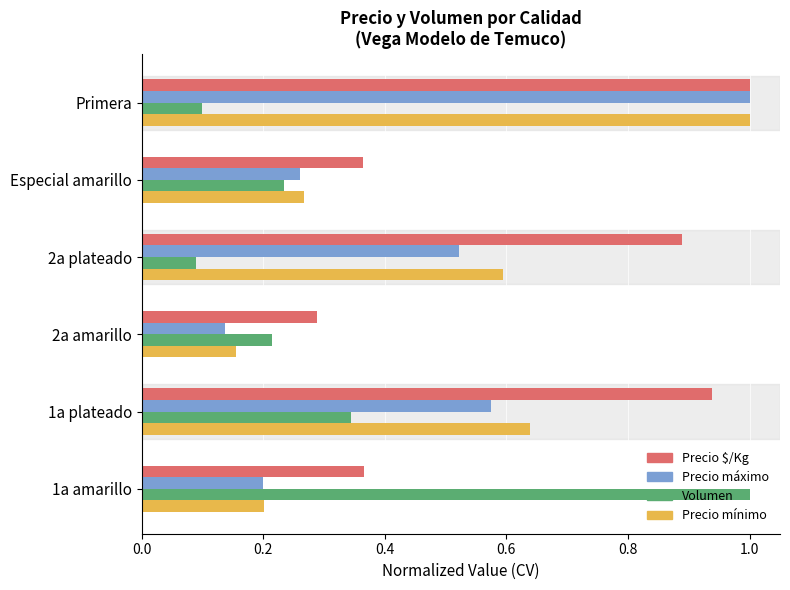

Rank the series at 2a plateado from highest to lowest value.

Precio $/Kg, Precio mínimo, Precio máximo, Volumen